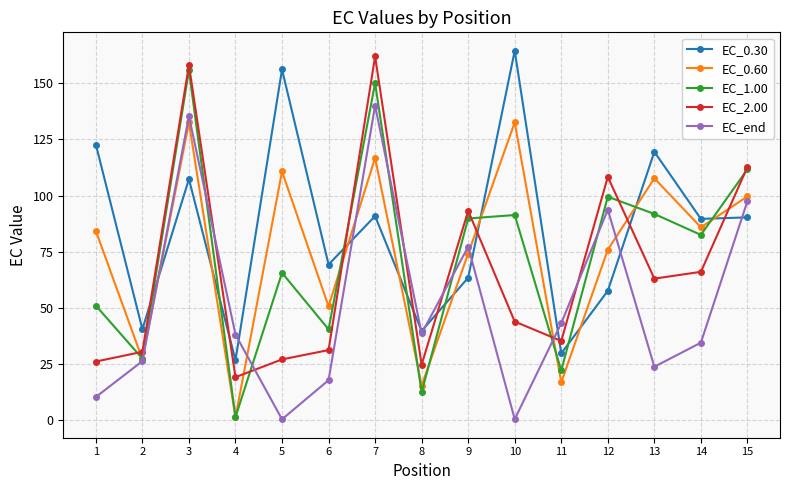

In EC_end, how many points are lower than both neighbors (excluding endpoints)?

4